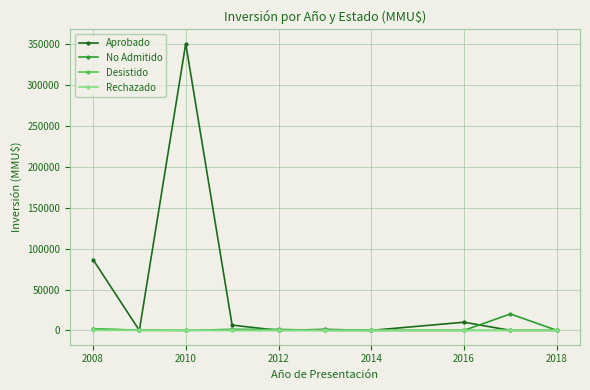

What is the sum of all Desistido values?

2109